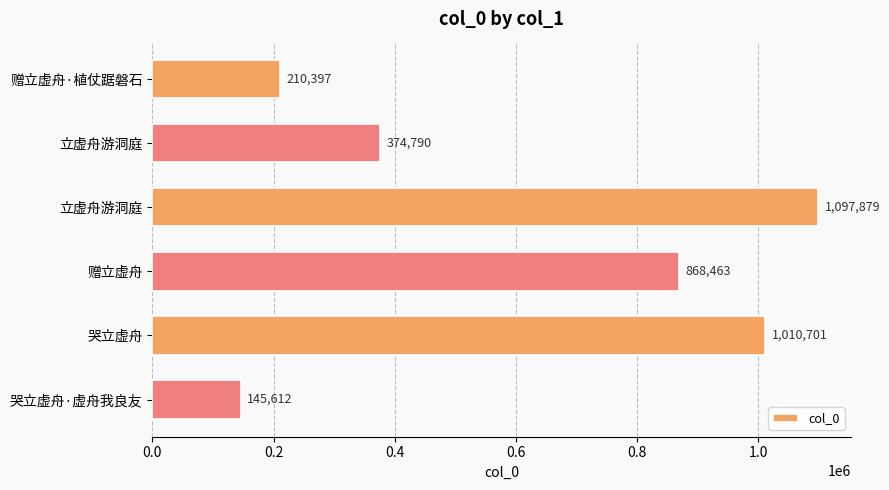

What is the greatest value displayed?

1097879